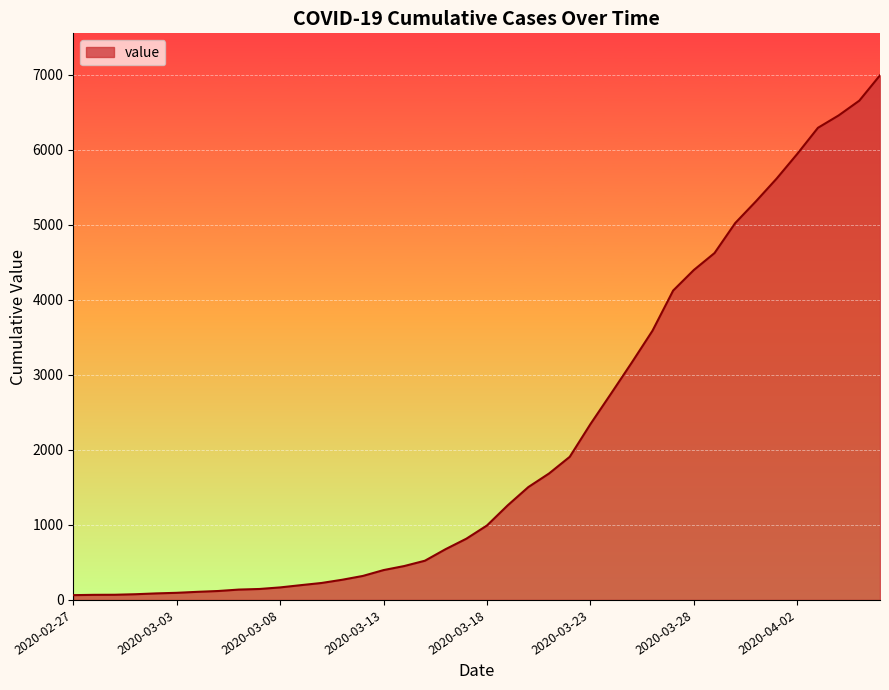

What is the difference between the maximum and minimum values?

6931